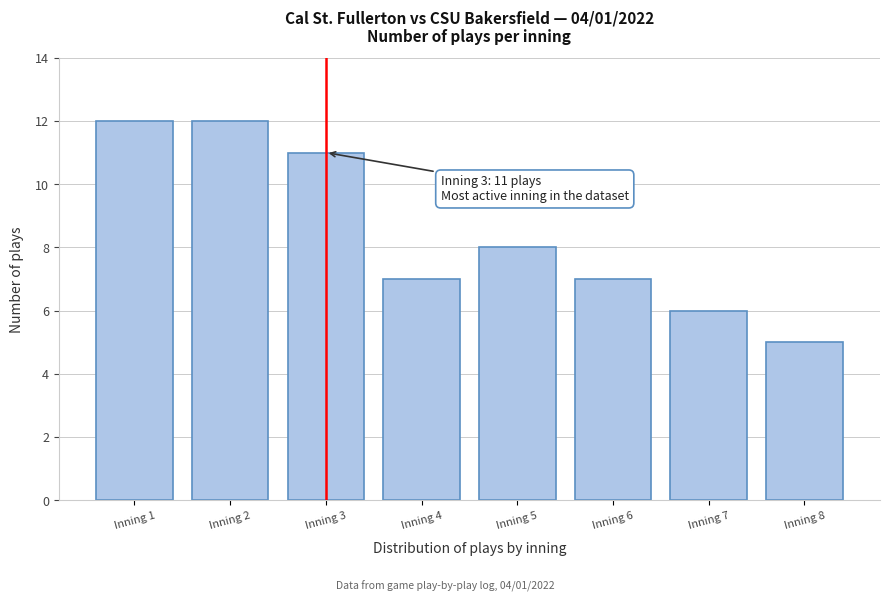

Reading right to left, transcribe all the data shown in this chart.

5	6	7	8	7	11	12	12